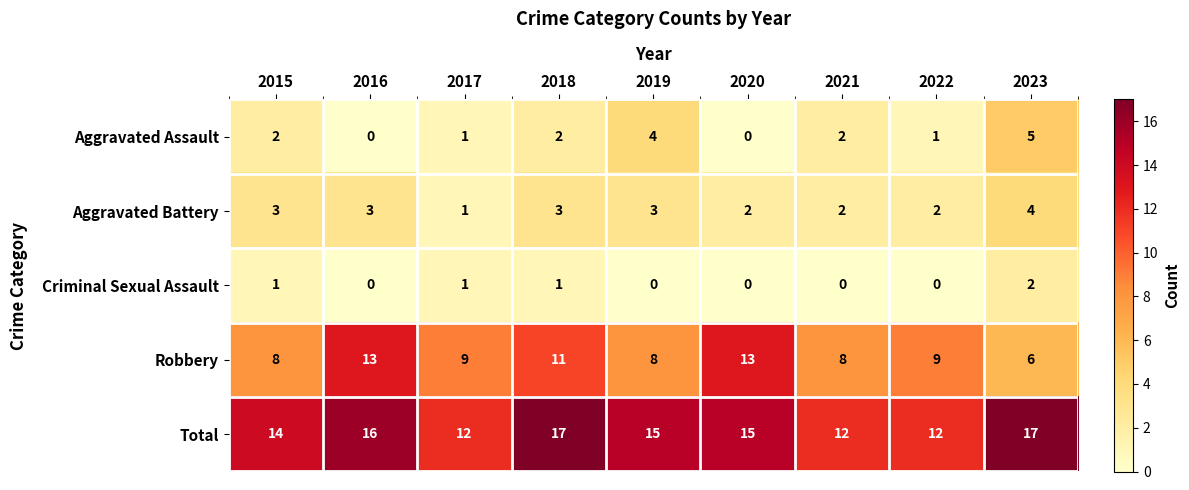

Which series has the largest total across all categories?

Total